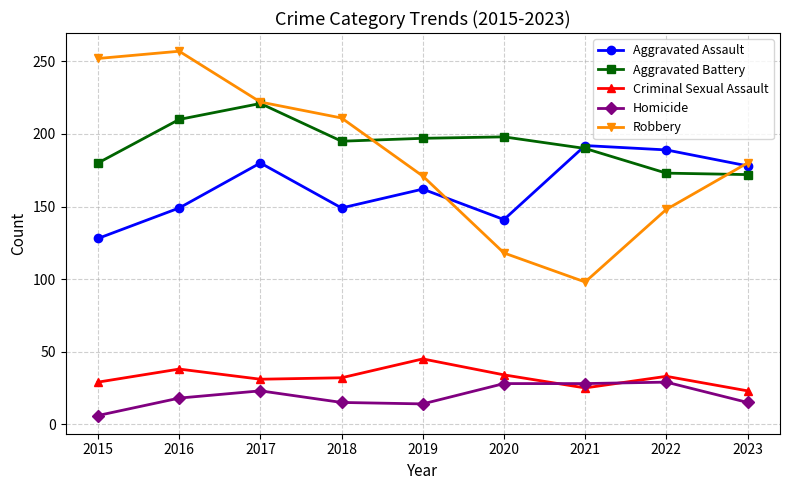

How many values in the Robbery series are below 180?

4